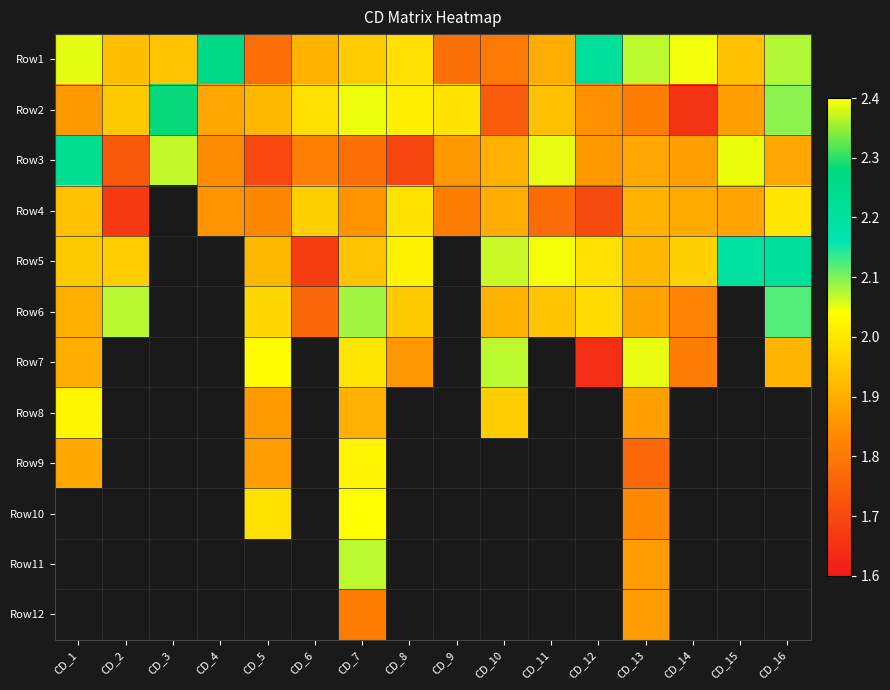

What is the sum of all Row1 values?

31.6